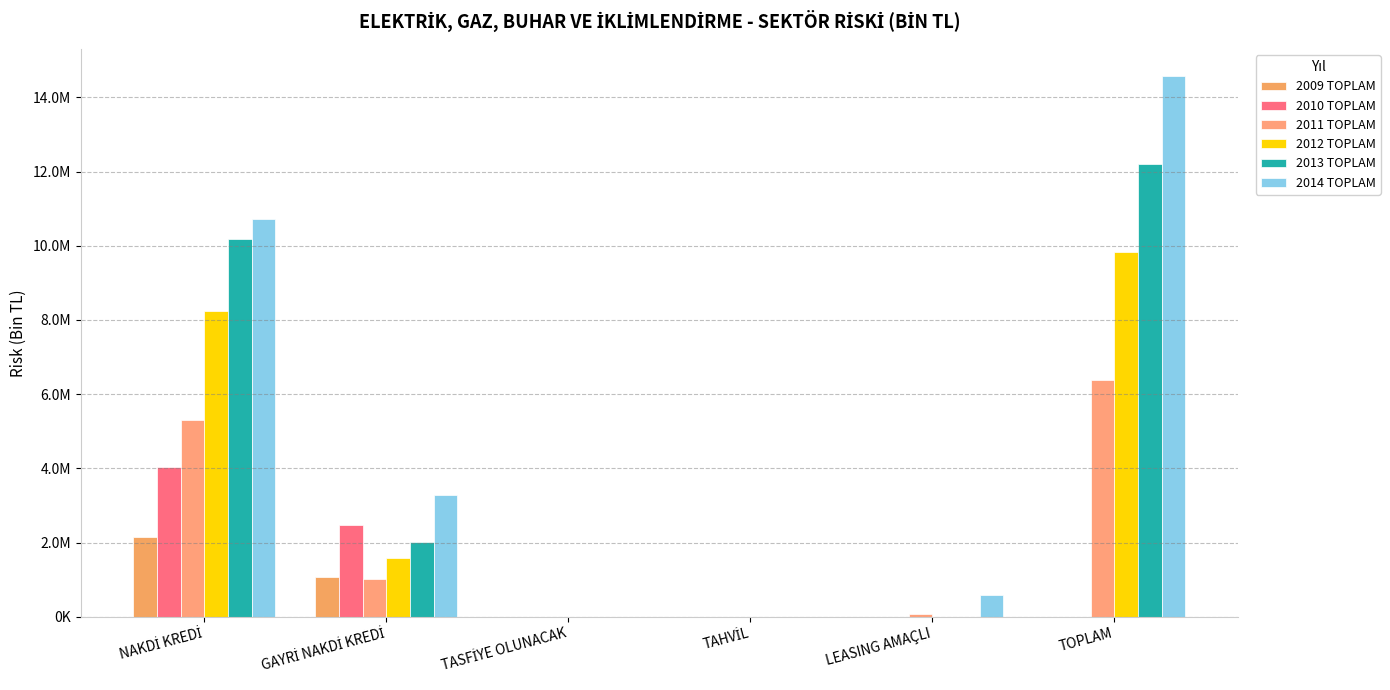

At how many categories does at least one series exceed 6931375?

2